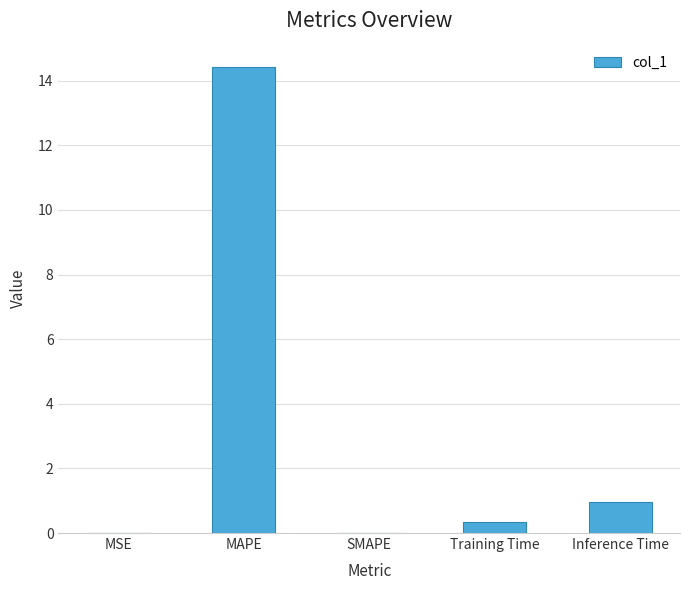

What is the change in value from Training Time to Inference Time?

+0.6